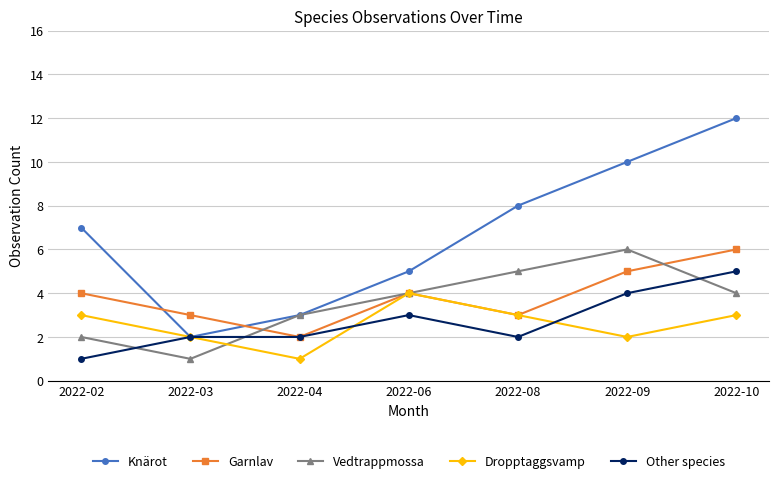

True or false: Garnlav has a value of 9 at 2022-10.

False